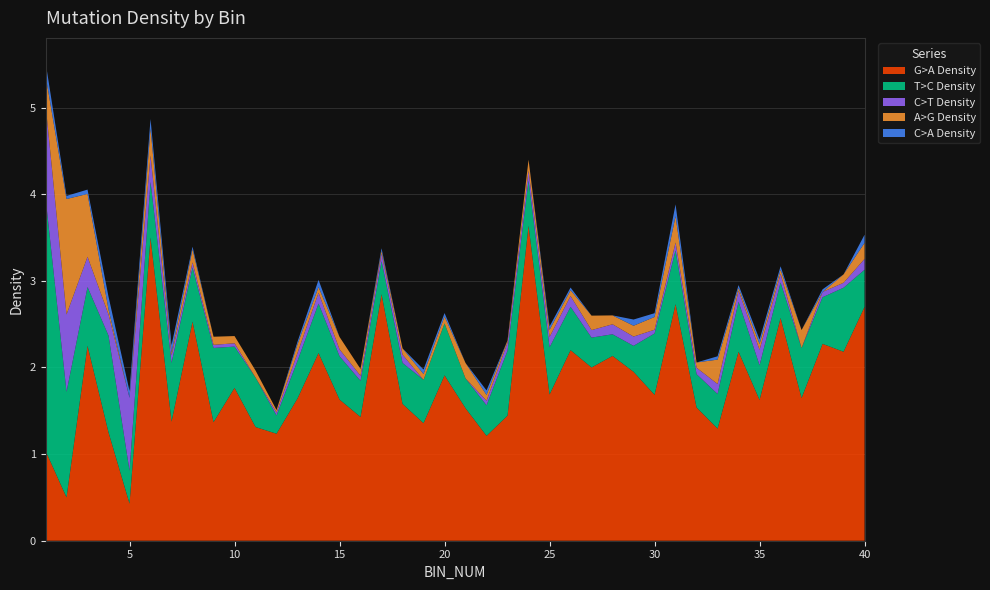

Reading left to right, extract all data points from this chart.

G>A Density: 1.0	0.5	2.2	1.2	0.4	3.5	1.4	2.5	1.4	1.8	1.3	1.2	1.6	2.2	1.6	1.4	2.8	1.6	1.4	1.9	1.5	1.2	1.4	3.6	1.7	2.2	2.0	2.1	1.9	1.7	2.7	1.5	1.3	2.2	1.6	2.6	1.6	2.3	2.2	2.7
T>C Density: 2.9	1.2	0.7	1.1	0.4	0.6	0.7	0.6	0.9	0.5	0.6	0.2	0.4	0.6	0.5	0.4	0.4	0.5	0.5	0.6	0.3	0.4	0.8	0.5	0.5	0.5	0.3	0.2	0.3	0.7	0.6	0.4	0.4	0.6	0.4	0.4	0.6	0.5	0.7	0.4
C>T Density: 1.1	0.9	0.3	0.2	0.8	0.3	0.1	0.1	0.0	0.0	0.0	0.0	0.1	0.1	0.1	0.1	0.1	0.1	0.0	0.0	0.0	0.1	0.1	0.1	0.1	0.1	0.1	0.1	0.1	0.0	0.1	0.1	0.1	0.1	0.2	0.1	0.0	0.1	0.1	0.1
A>G Density: 0.3	1.3	0.7	0.1	0.0	0.3	0.0	0.2	0.1	0.1	0.1	0.0	0.1	0.1	0.1	0.1	0.0	0.1	0.1	0.1	0.2	0.1	0.0	0.1	0.1	0.1	0.2	0.1	0.1	0.1	0.3	0.1	0.3	0.0	0.1	0.0	0.2	0.0	0.1	0.2
C>A Density: 0.2	0.0	0.1	0.1	0.1	0.1	0.1	0.0	0.0	0.0	0.0	0.0	0.0	0.1	0.0	0.0	0.0	0.0	0.1	0.0	0.0	0.1	0.0	0.0	0.0	0.0	0.0	0.0	0.1	0.0	0.1	0.0	0.0	0.0	0.1	0.0	0.0	0.0	0.0	0.1